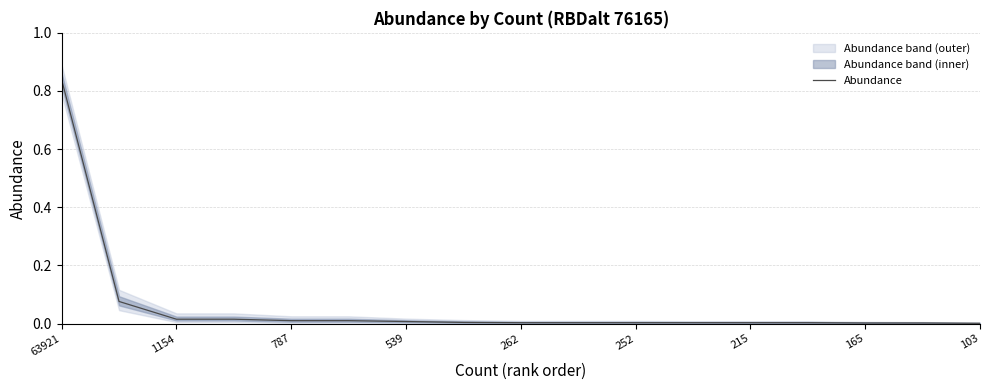

Which category has the highest value across all series?

63921